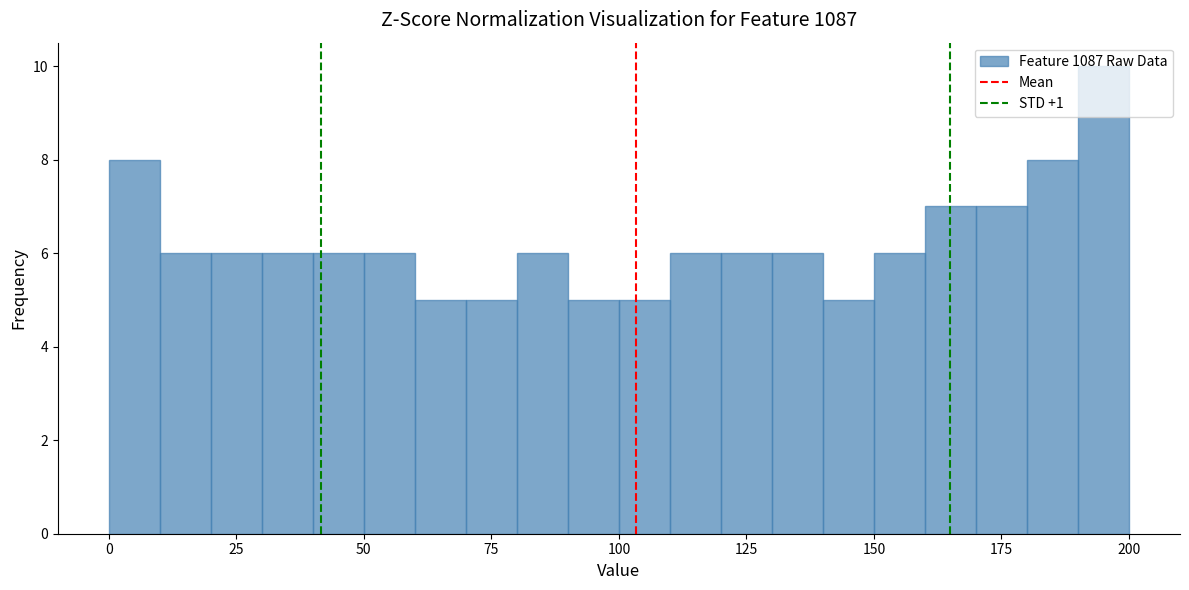

Around what value on the x-axis is the tallest bar? Give the approximate position of its centre, as read against the axis.

195